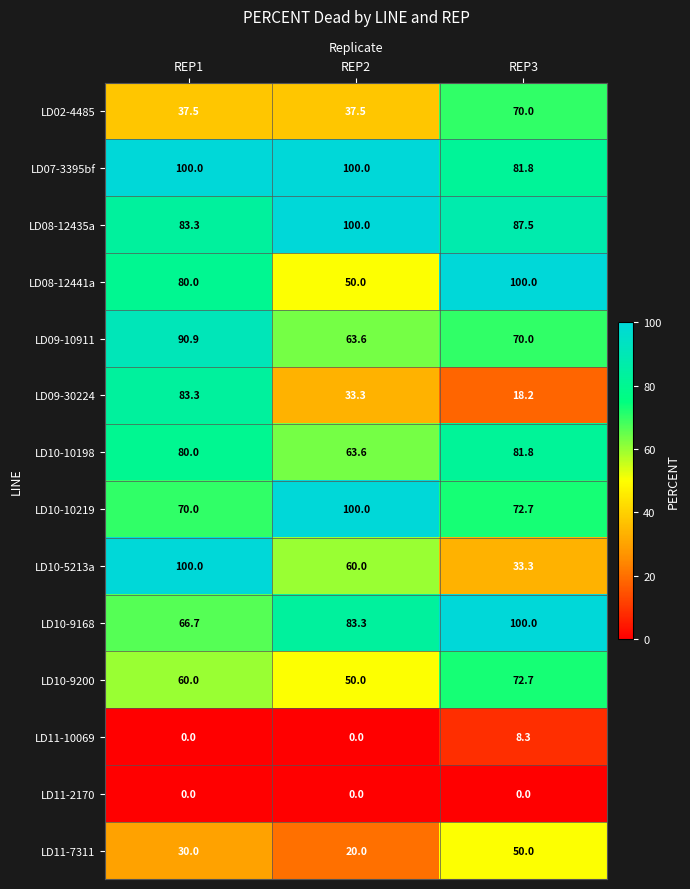

What is the difference between the highest and lowest values at REP1?

100.0